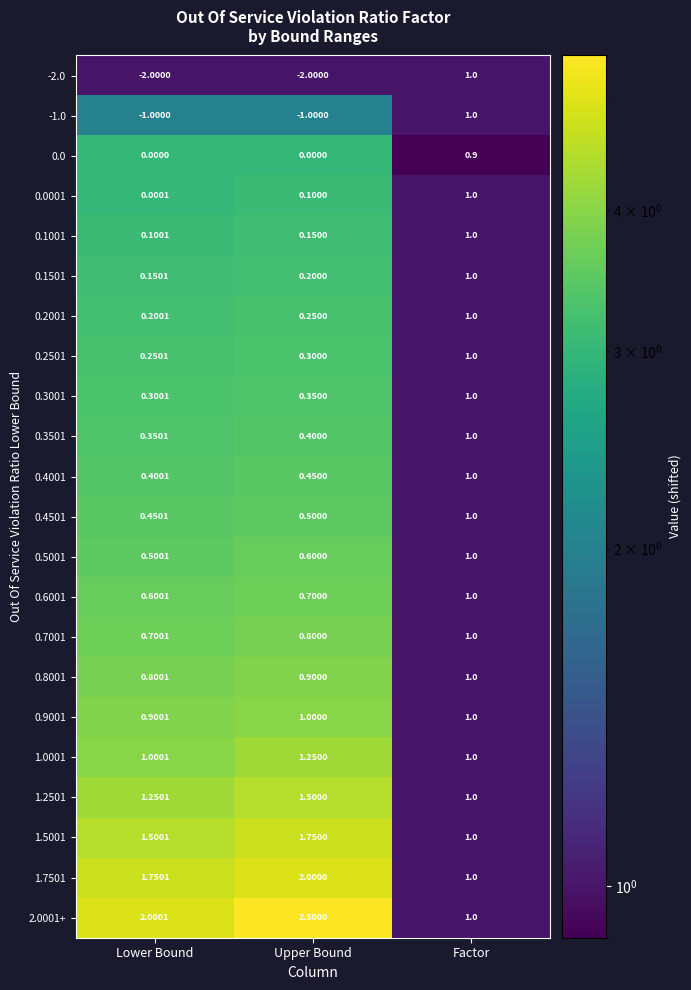

Where is 0.2001 nearest to the value 0?

Lower Bound